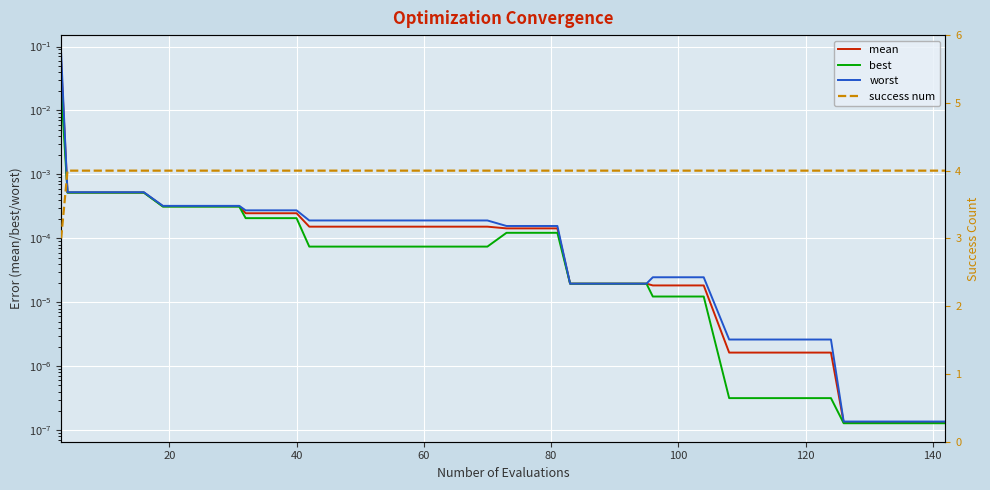

How many lines are shown in the chart?

4